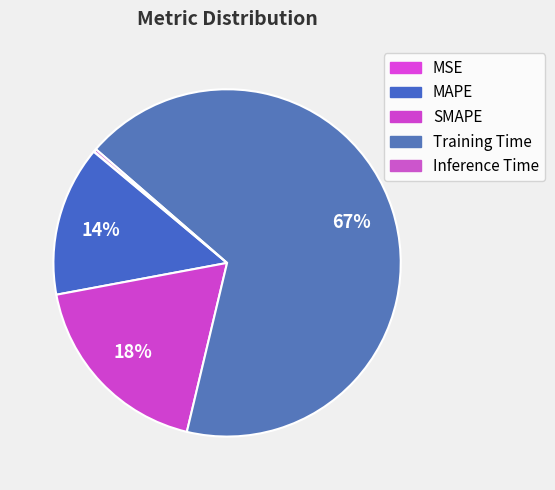

To the nearest percent, what is the difference between the largest and smallest slice percentages?

67%